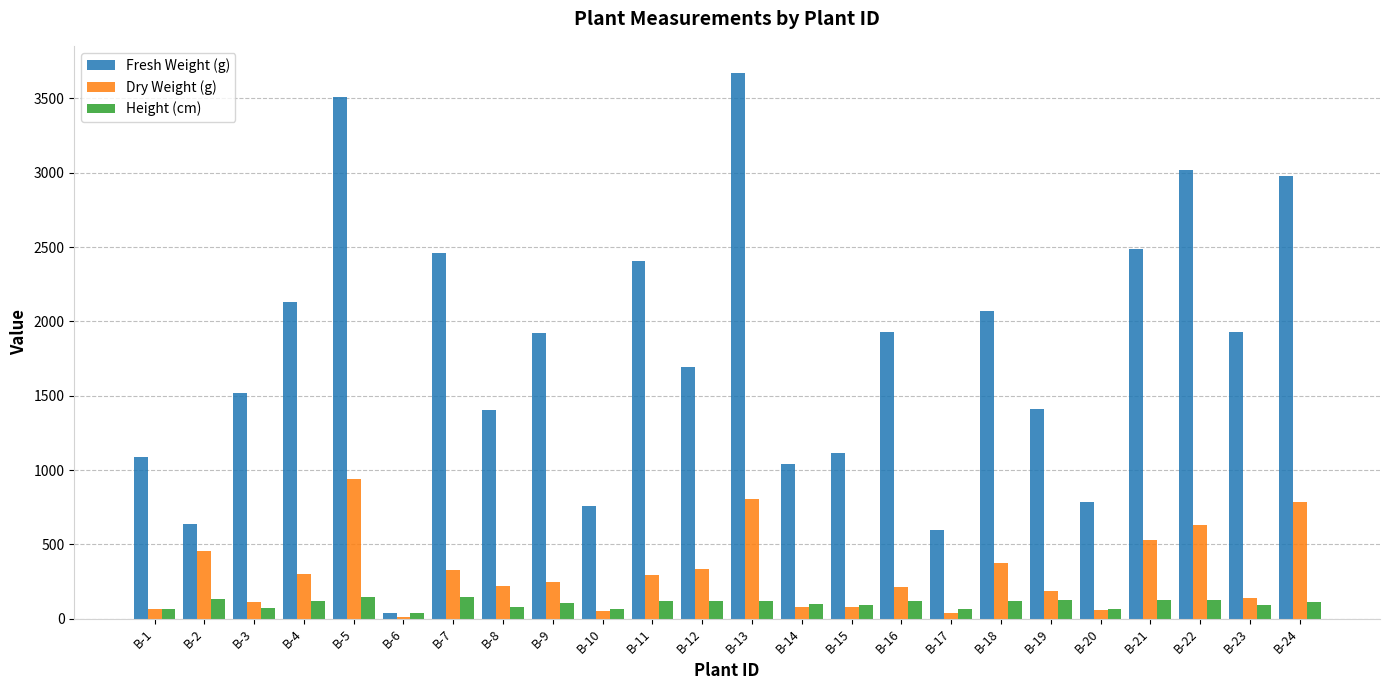

Rank the series by their maximum value, from highest to lowest.

Fresh Weight (g), Dry Weight (g), Height (cm)